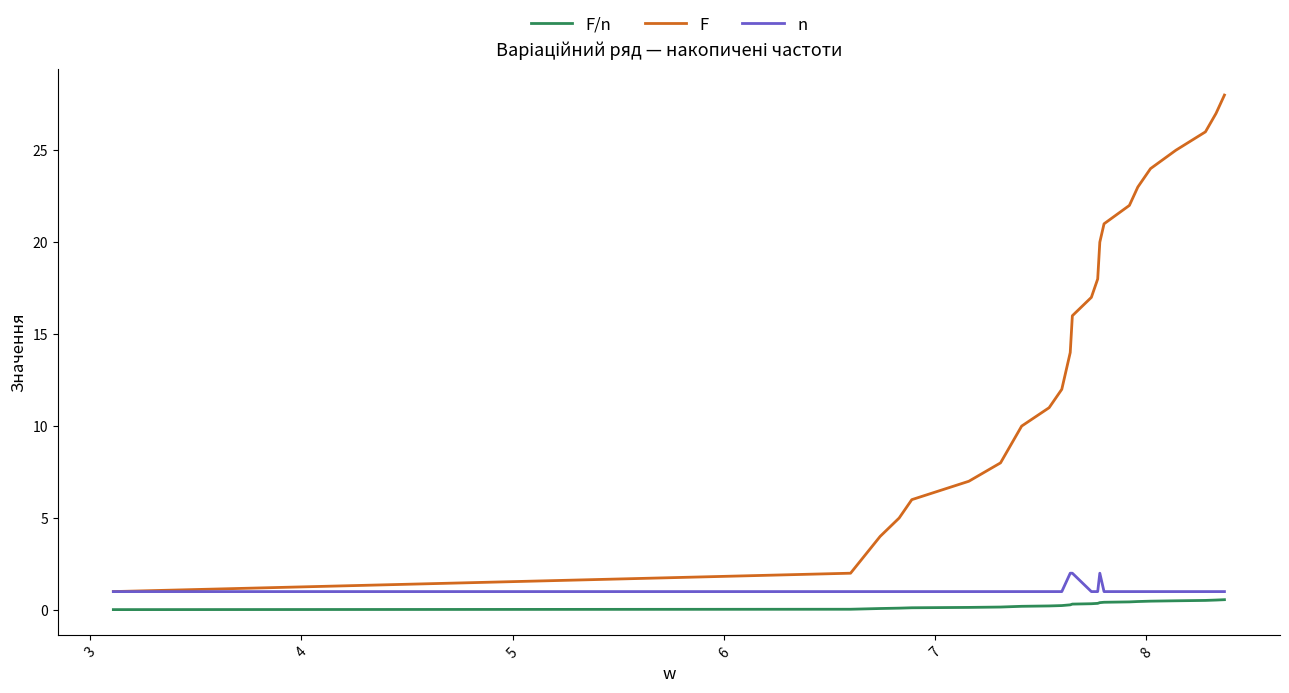

What is the difference between the maximum and minimum values in the F series?

27.0